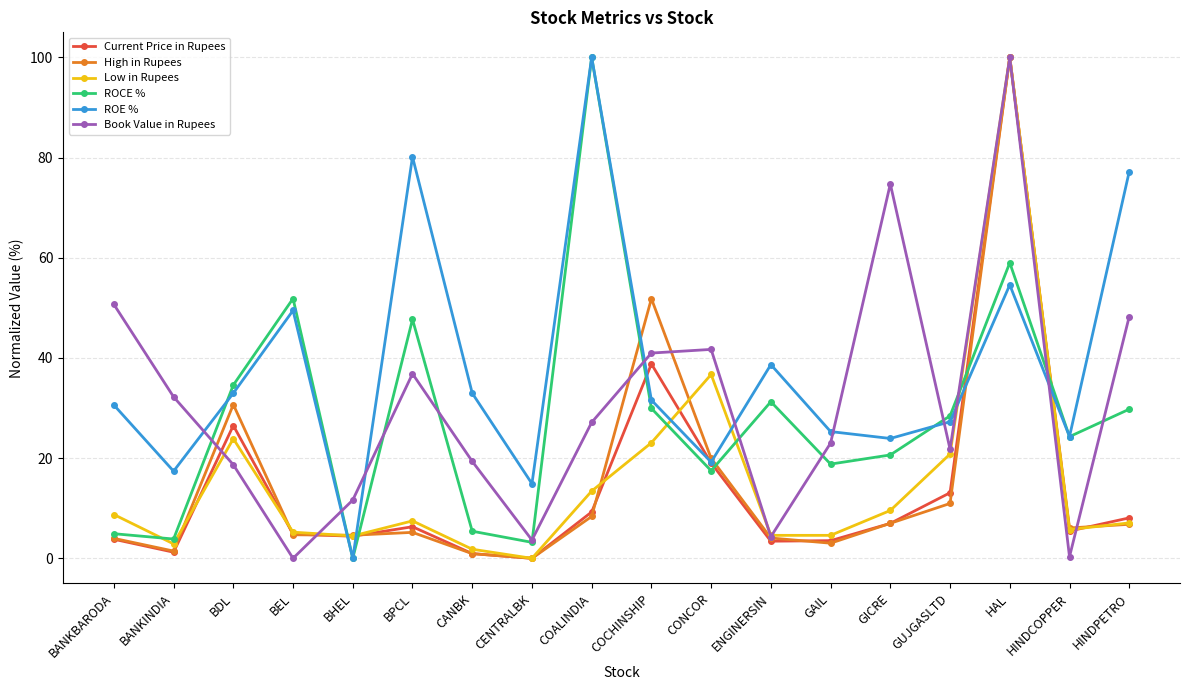

What position from the left is BANKINDIA?

2